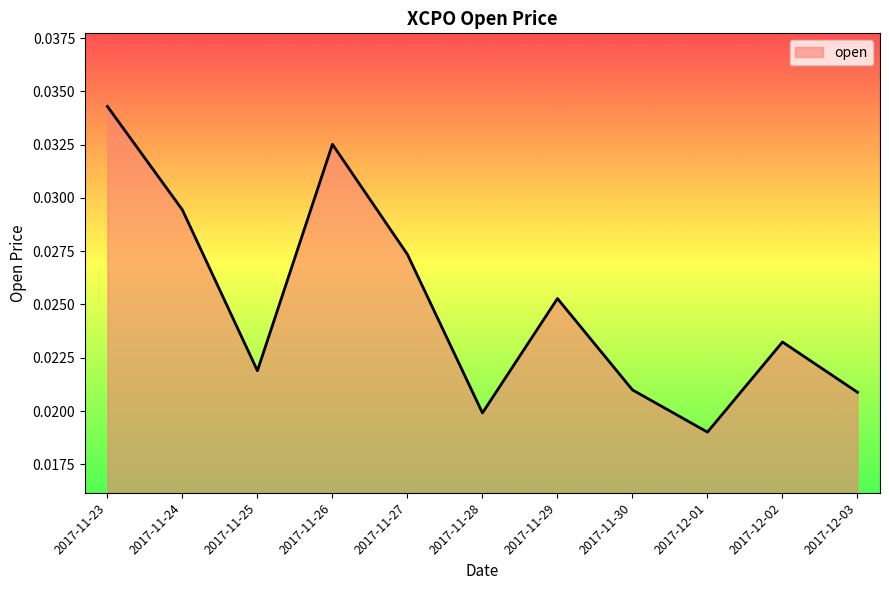

Count the values in the range 0 to 1.

11